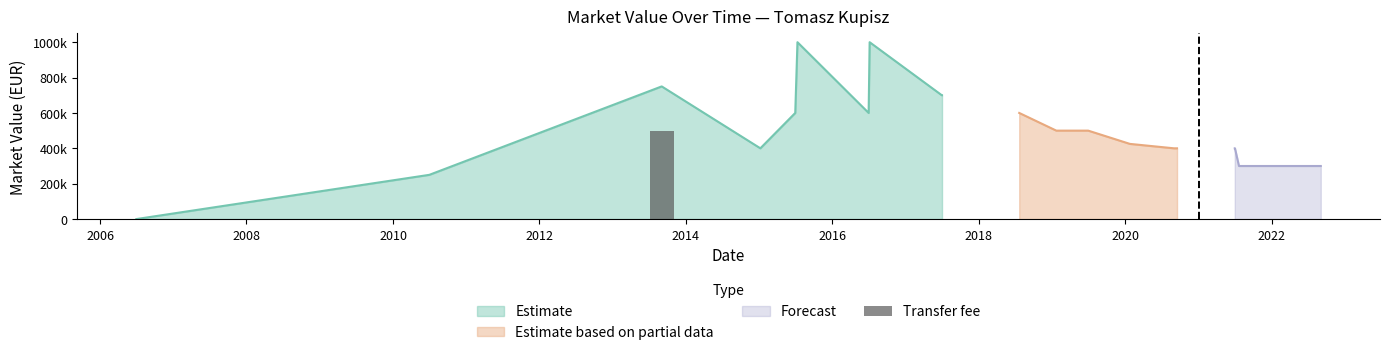

True or false: marketValue has a value of 700000 at 9.

True